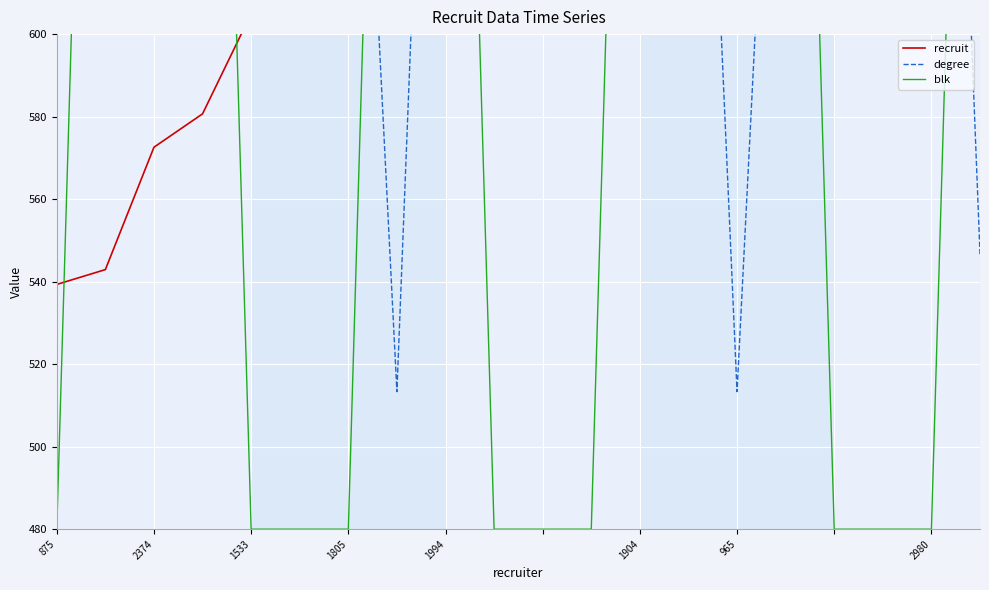

Which series has the widest spread of values?

blk